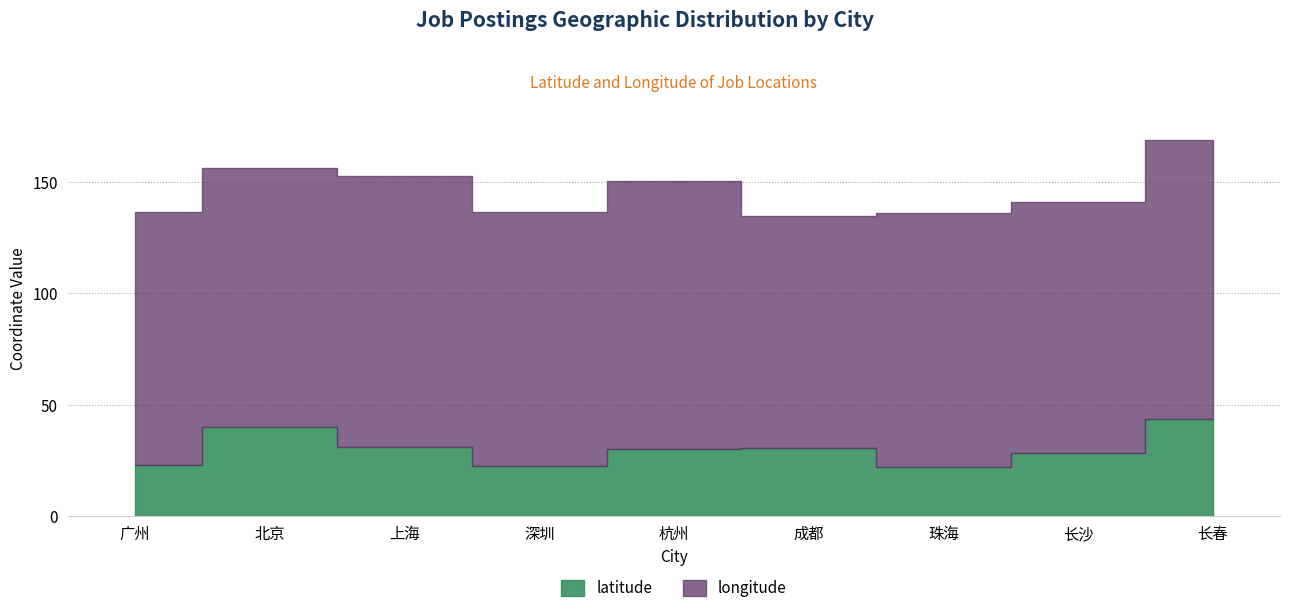

True or false: longitude and latitude intersect in this chart.

False